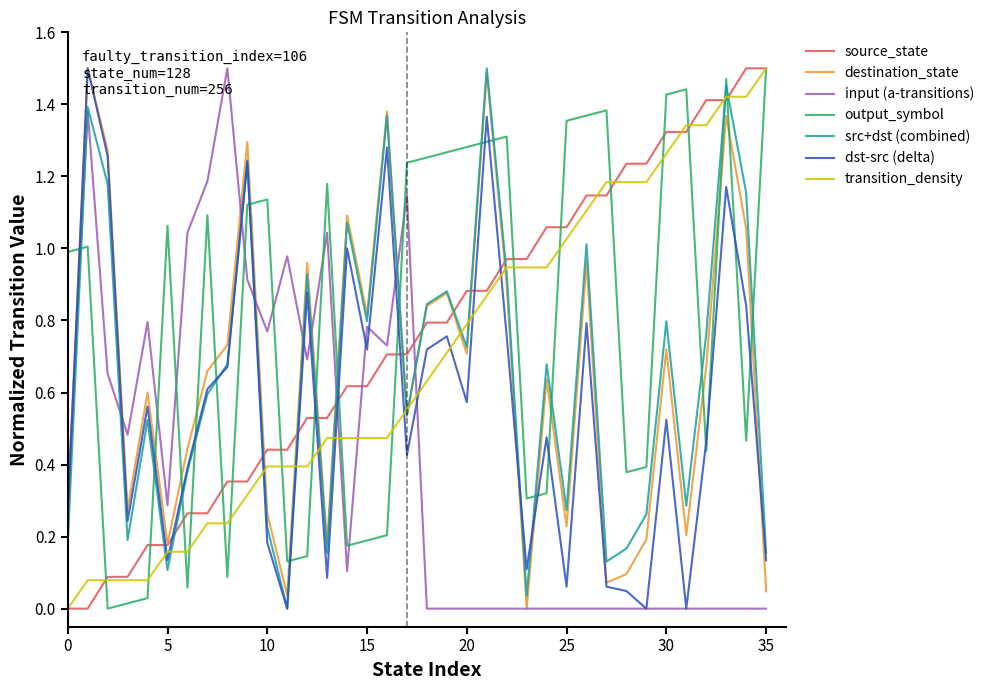

True or false: input (a-transitions) and output_symbol cross at least once.

True